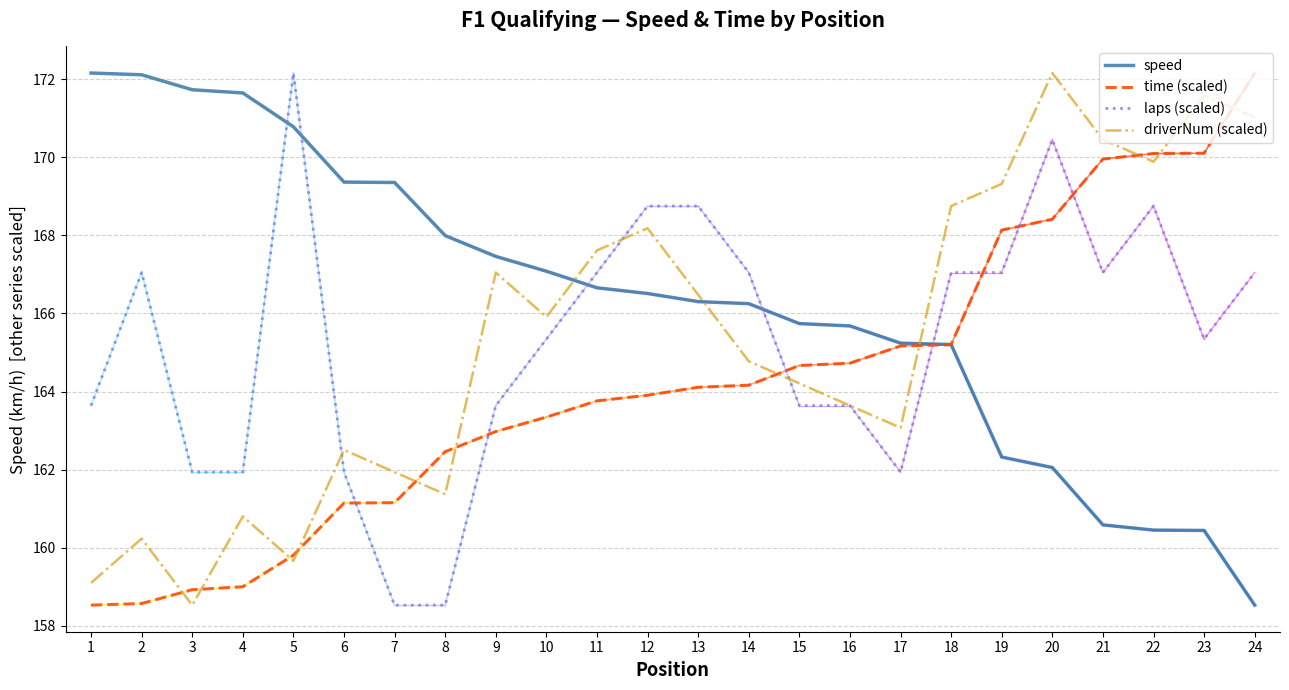

Between 7 and 10, which series saw the biggest shift?

laps (scaled)